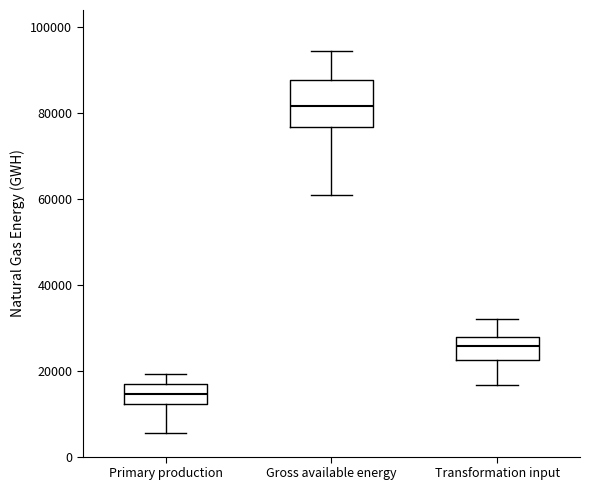

Reading left to right, transcribe this box plot: for each box, give where its median line is, the range the box spans, and where its two whiskers end, as read against the y-axis. The values are not printed on the chart, so give them approximately, as read against the axis.

Primary production: median 14000, box 12000 to 16000, whiskers 6000 to 20000
Gross available energy: median 82000, box 76000 to 88000, whiskers 60000 to 94000
Transformation input: median 26000, box 22000 to 28000, whiskers 16000 to 32000